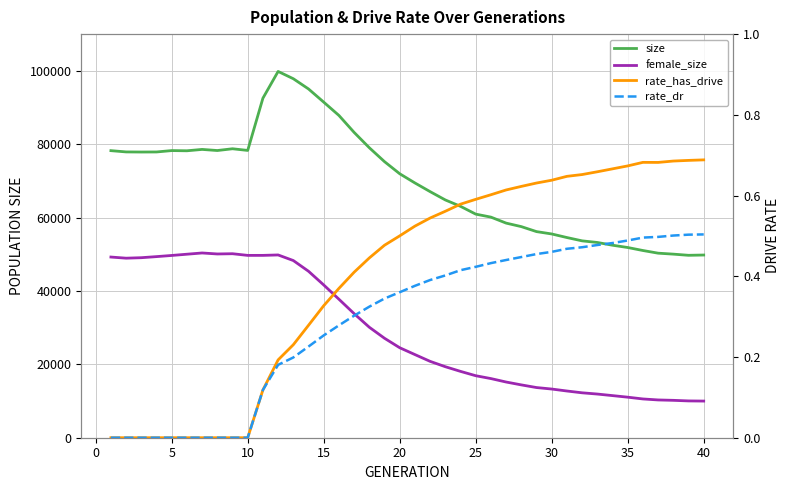

Does the chart have visible grid lines?

Yes